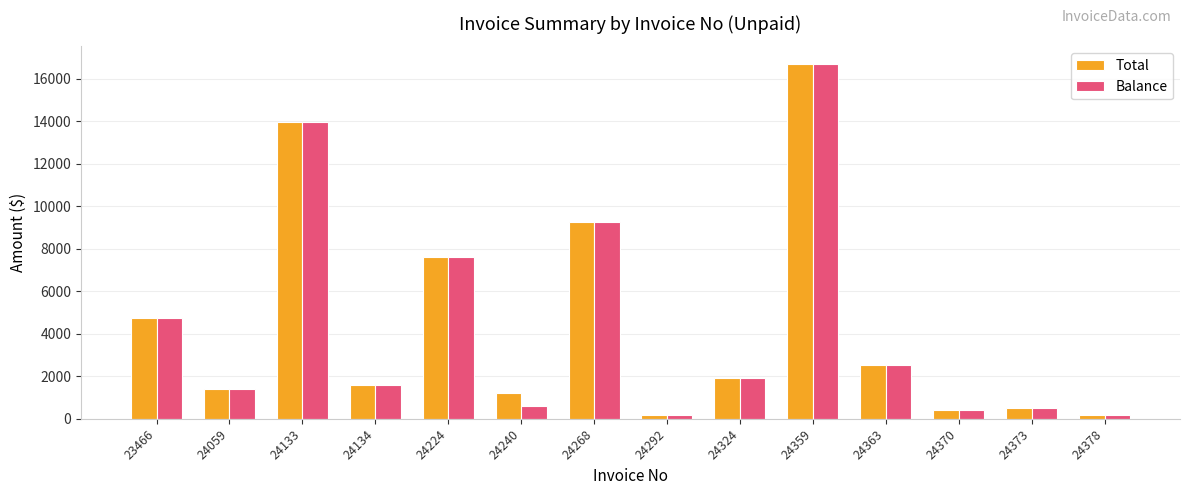

How many bars are there in each group?

2